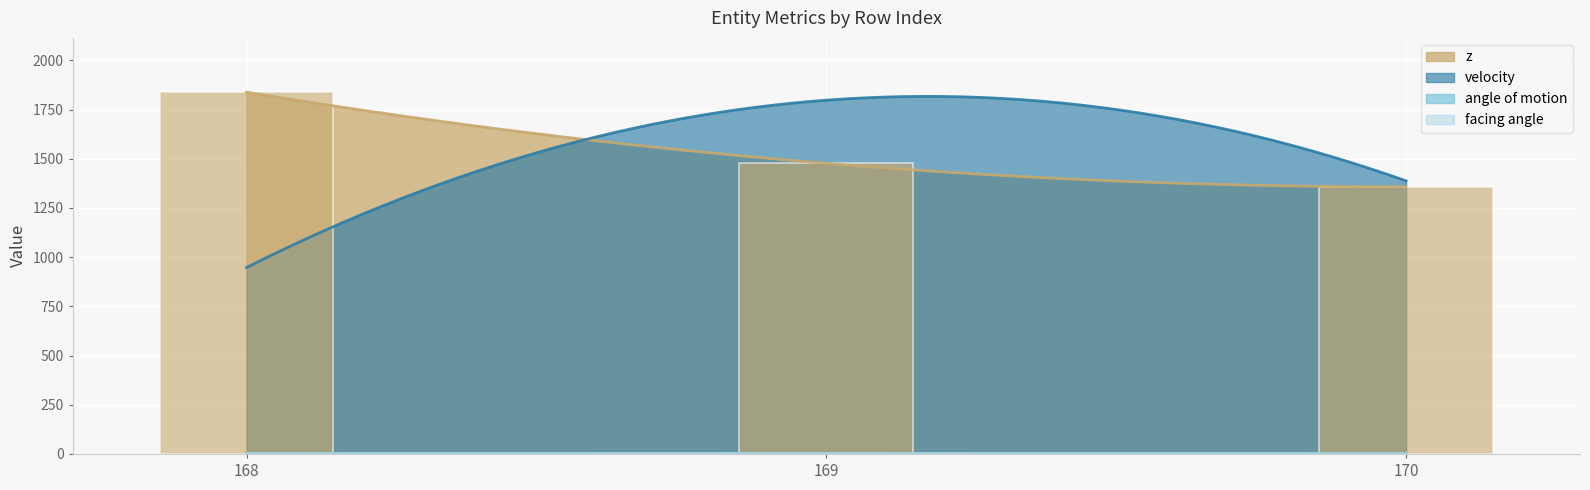

Which has a higher value, 168 or 169?

168